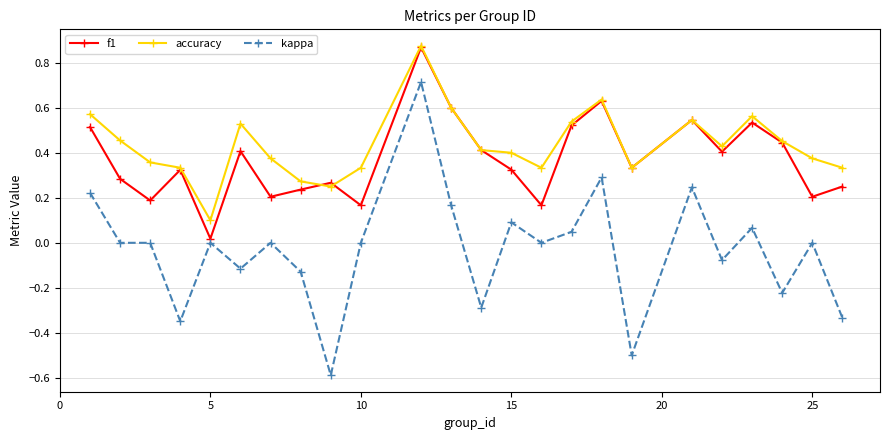

True or false: accuracy has more than 0 interior local peaks.

True